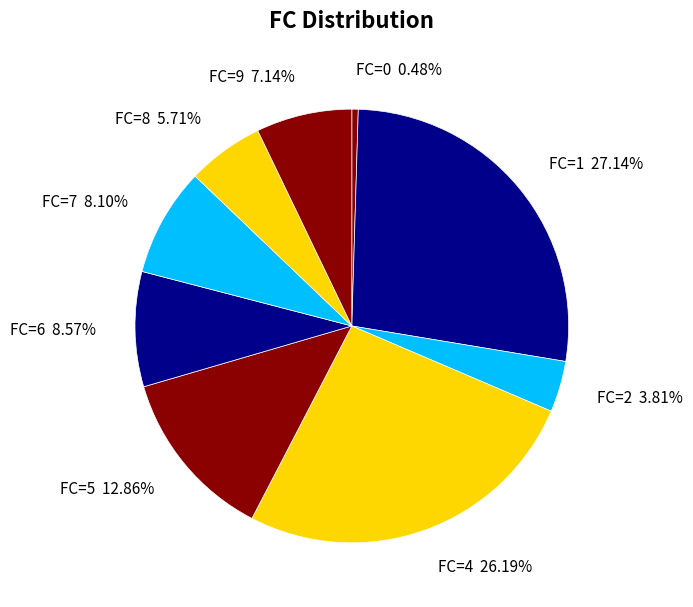

Which category has the biggest portion of the pie?

FC=1 27.14%